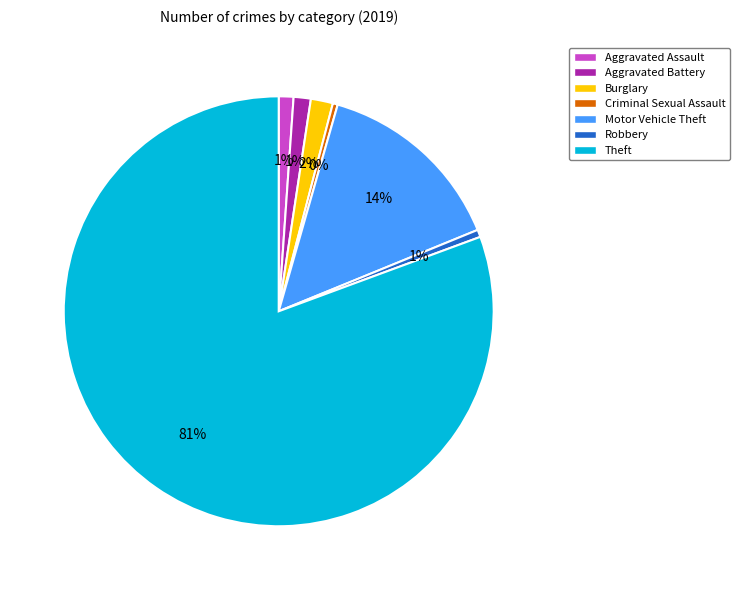

True or false: Criminal Sexual Assault accounts for 0% of the total.

True